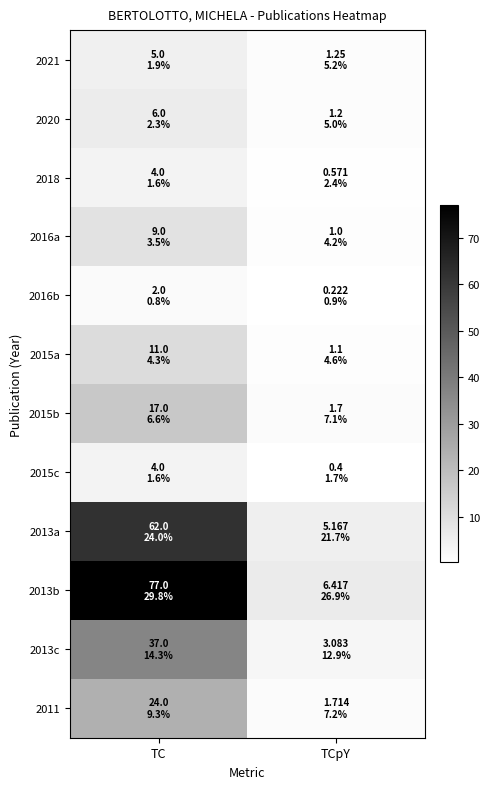

Between TCpY and TC, which is larger?

TC